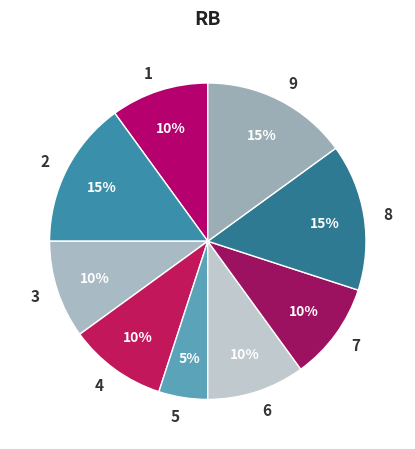

Which category has the smallest portion of the pie?

5